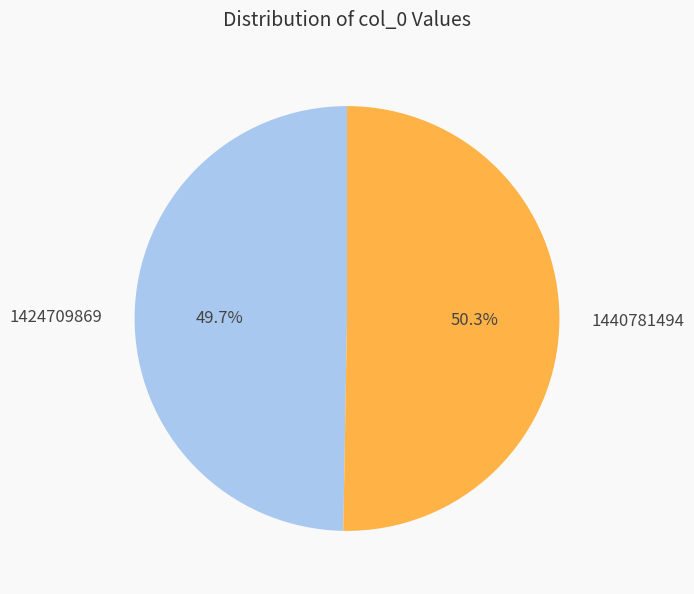

How many slices are in this pie chart?

2